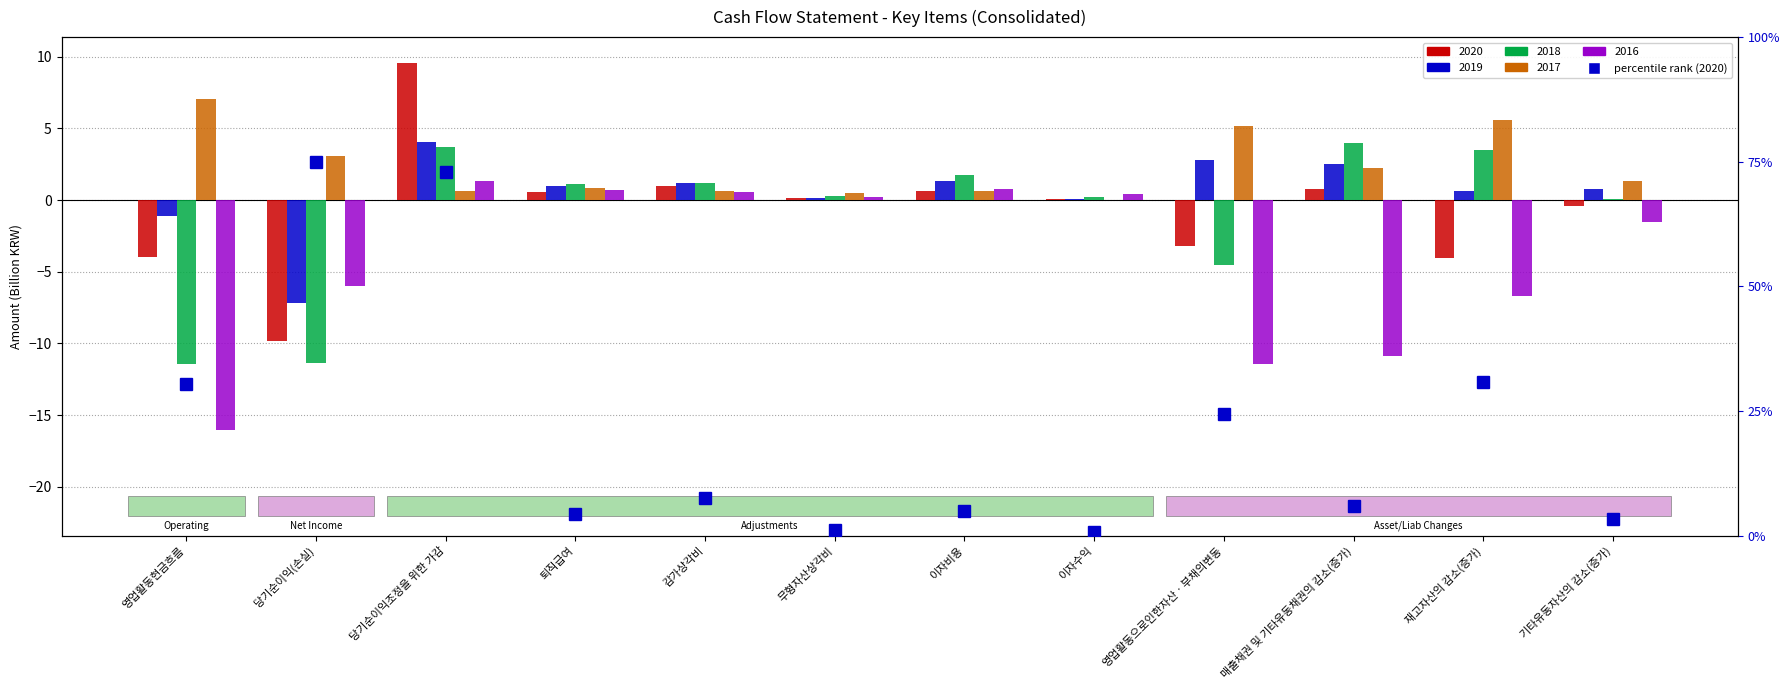

The chart shows a value of 24.4 at 영업활동으로인한자산ㆍ부채의변동. True or false?

True